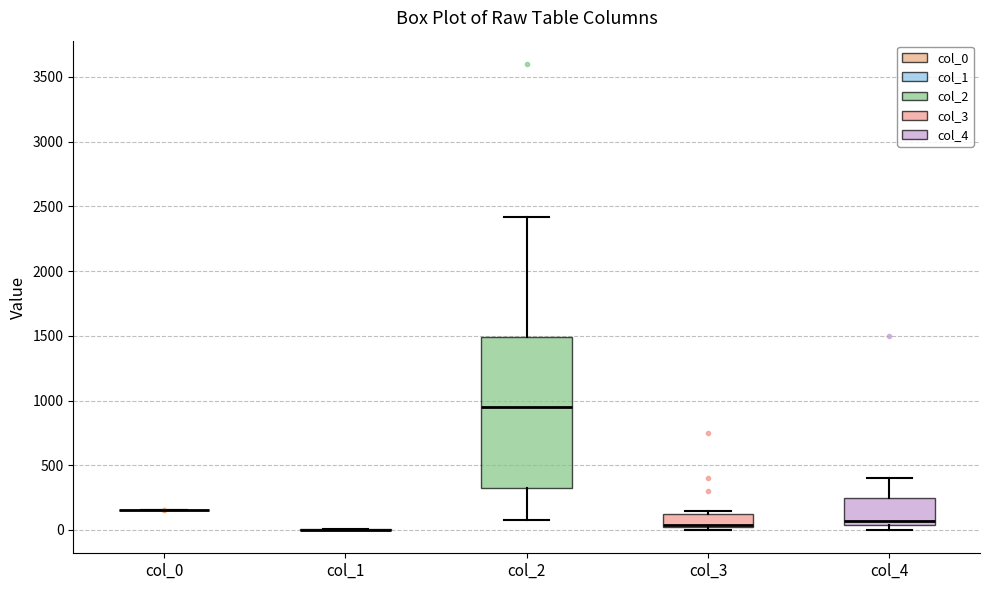

Reading left to right, read every box against the y-axis: the position of its median line, the range the box covers, and the ends of its whiskers. The values are not printed on the chart, so give them approximately, as read against the axis.

col_0: box collapsed to a line at 150, whiskers 150 to 150
col_1: box collapsed to a line at 0, whiskers 0 to 0
col_2: median 950, box 350 to 1500, whiskers 100 to 2400
col_3: median 50 (drawn on the box's lower edge), box 0 to 150, whiskers 0 (just below the box's lower edge) to 150 (just above the box's upper edge)
col_4: median 50 (just above the box's lower edge), box 50 to 250, whiskers 0 to 400